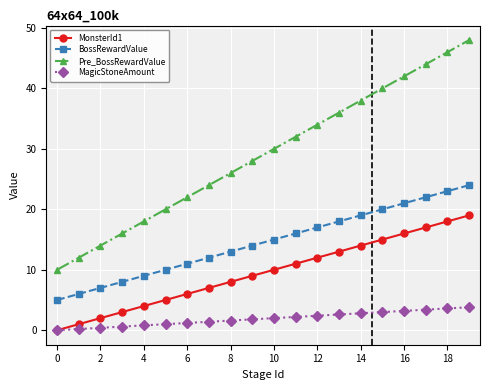

How many values in the BossRewardValue series are below 15?

10